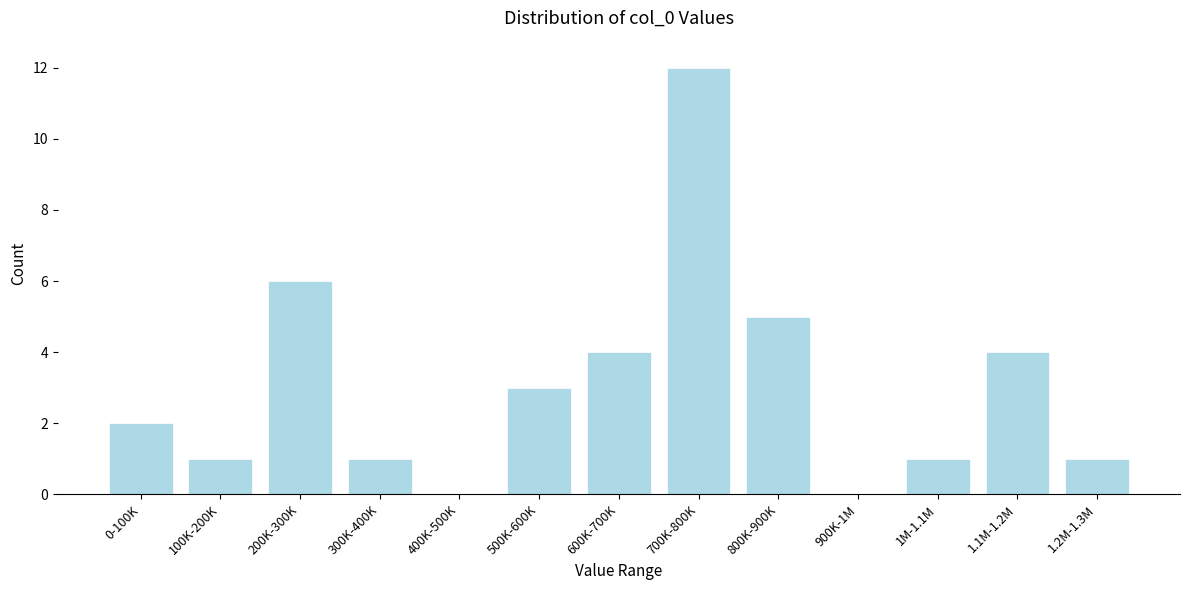

Reading left to right, what are all the values shown in this chart?

0-100K=2	100K-200K=1	200K-300K=6	300K-400K=1	400K-500K=0	500K-600K=3	600K-700K=4	700K-800K=12	800K-900K=5	900K-1M=0	1M-1.1M=1	1.1M-1.2M=4	1.2M-1.3M=1